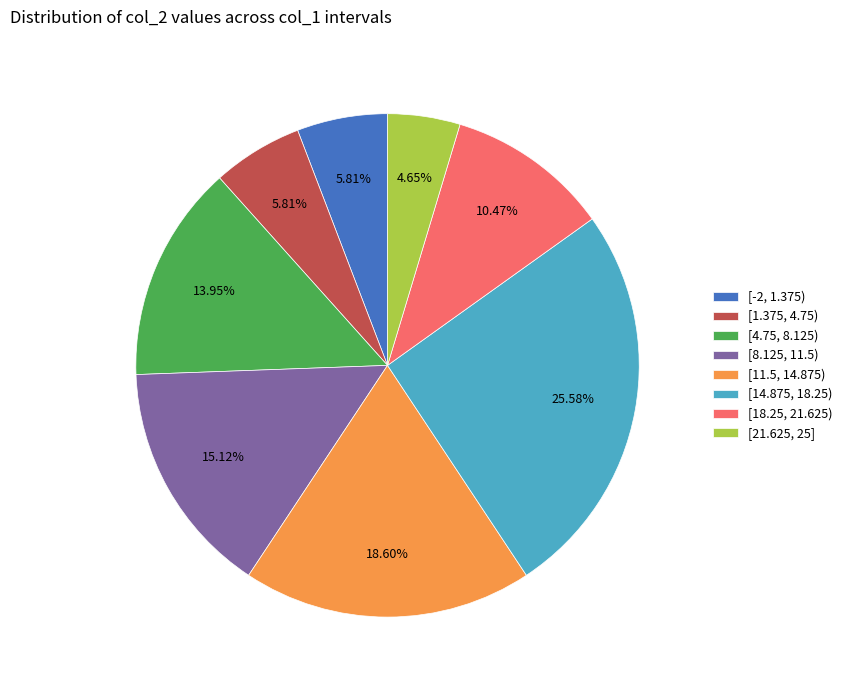

Between [1.375, 4.75) and [18.25, 21.625), which is larger?

[18.25, 21.625)